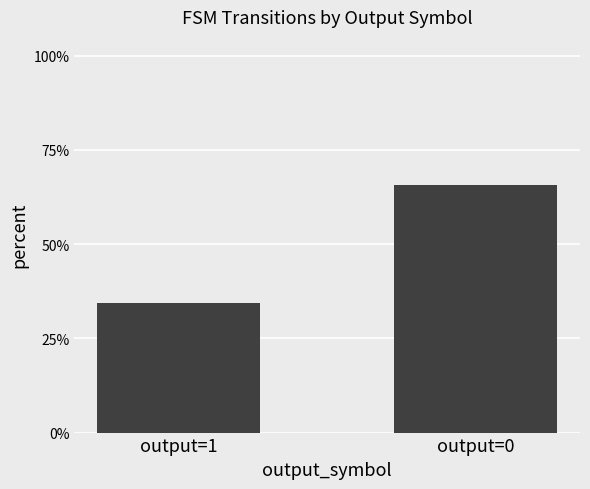

Count the values in the range 0 to 1.

2